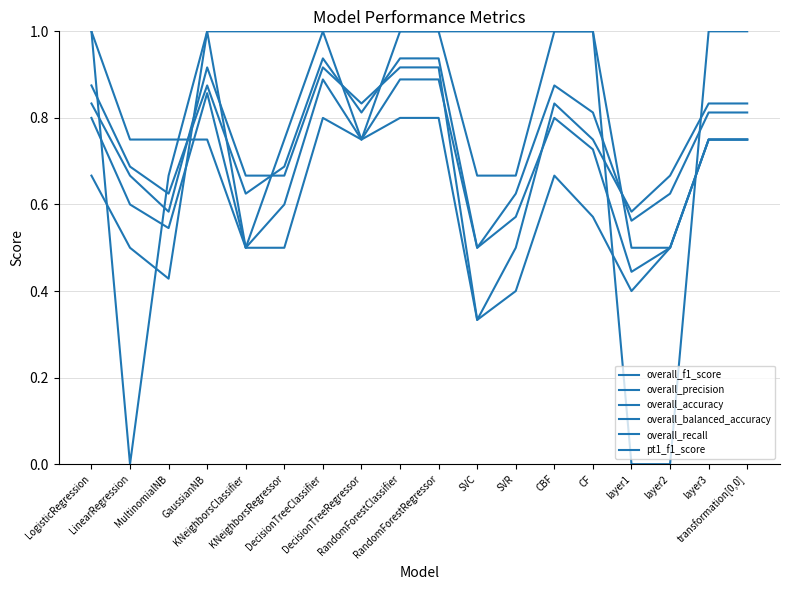

Reading right to left, list all the values displayed in this chart.

overall_f1_score: 0.8	0.8	0.5	0.4	0.7	0.8	0.6	0.5	0.9	0.9	0.8	0.9	0.6	0.5	0.9	0.5	0.6	0.8
overall_precision: 0.8	0.8	0.5	0.4	0.6	0.7	0.4	0.3	0.8	0.8	0.8	0.8	0.5	0.5	1.0	0.4	0.5	0.7
overall_accuracy: 0.8	0.8	0.7	0.6	0.8	0.8	0.5	0.3	0.9	0.9	0.8	0.9	0.7	0.7	0.9	0.6	0.7	0.8
overall_balanced_accuracy: 0.8	0.8	0.6	0.6	0.8	0.9	0.6	0.5	0.9	0.9	0.8	0.9	0.7	0.6	0.9	0.6	0.7	0.9
overall_recall: 0.8	0.8	0.5	0.5	1.0	1.0	1.0	1.0	1.0	1.0	0.8	1.0	0.8	0.5	0.8	0.8	0.8	1.0
pt1_f1_score: 1.0	1.0	0.0	0.0	1.0	1.0	0.7	0.7	1.0	1.0	1.0	1.0	1.0	1.0	1.0	0.7	0.0	1.0